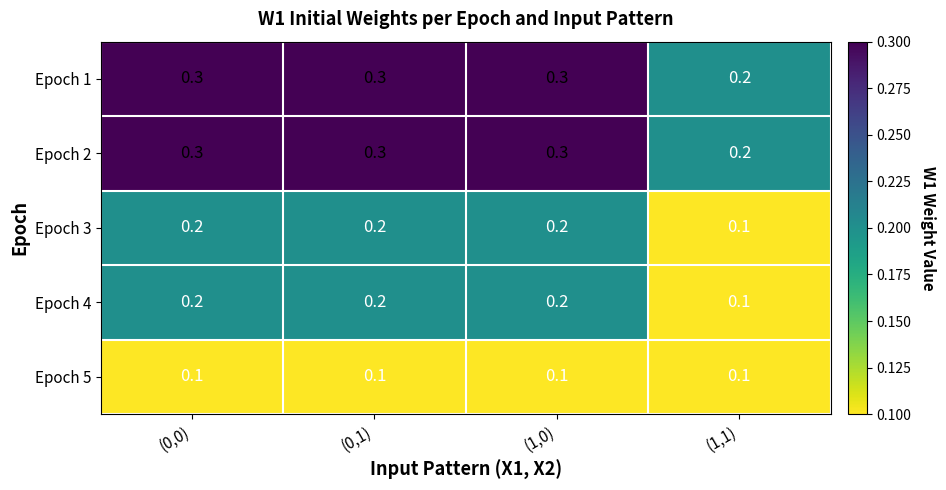

Reading left to right, transcribe all the data shown in this chart.

Epoch 1: (0,0)=0.3	(0,1)=0.3	(1,0)=0.3	(1,1)=0.2
Epoch 2: (0,0)=0.3	(0,1)=0.3	(1,0)=0.3	(1,1)=0.2
Epoch 3: (0,0)=0.2	(0,1)=0.2	(1,0)=0.2	(1,1)=0.1
Epoch 4: (0,0)=0.2	(0,1)=0.2	(1,0)=0.2	(1,1)=0.1
Epoch 5: (0,0)=0.1	(0,1)=0.1	(1,0)=0.1	(1,1)=0.1